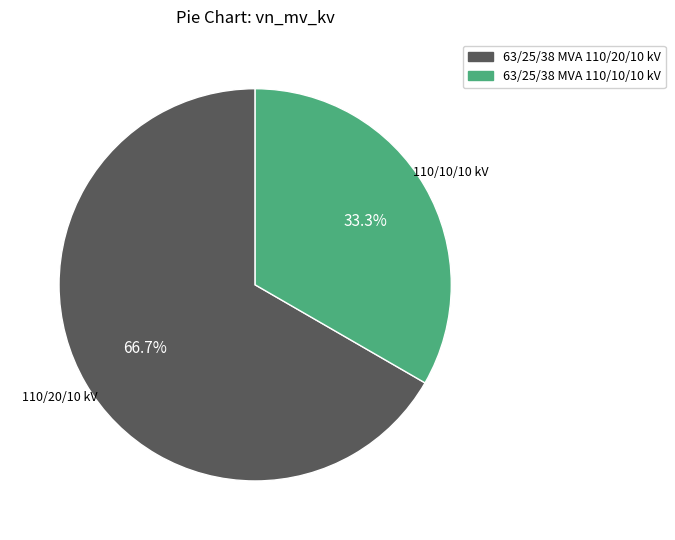

True or false: 63/25/38 MVA 110/10/10 kV accounts for 33% of the total.

True